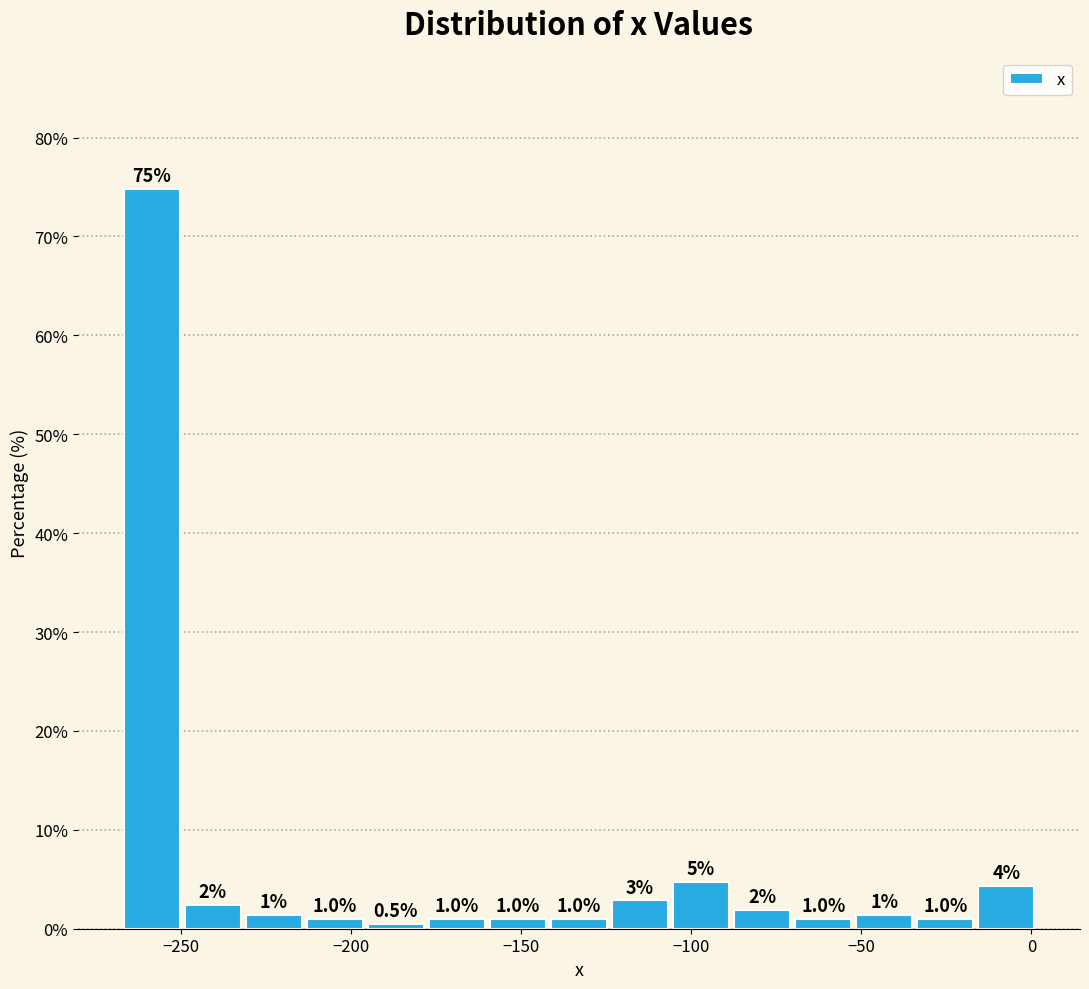

Around what value on the x-axis is the tallest bar? Give the approximate position of its centre, as read against the axis.

-260